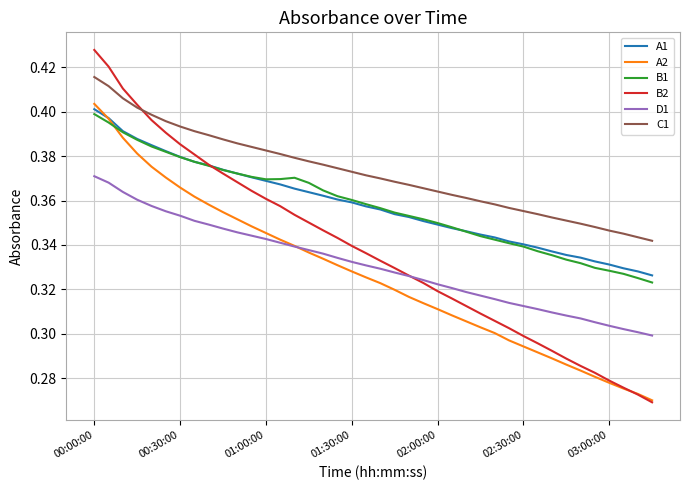

Which series has the largest range (max minus min)?

B2